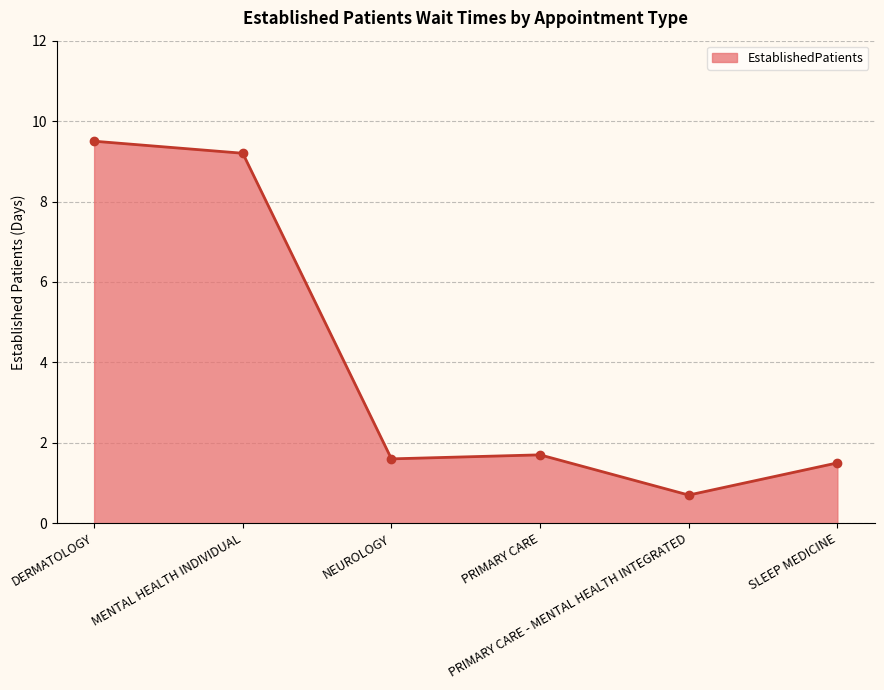

Which label corresponds to the smallest value in the chart?

PRIMARY CARE - MENTAL HEALTH INTEGRATED